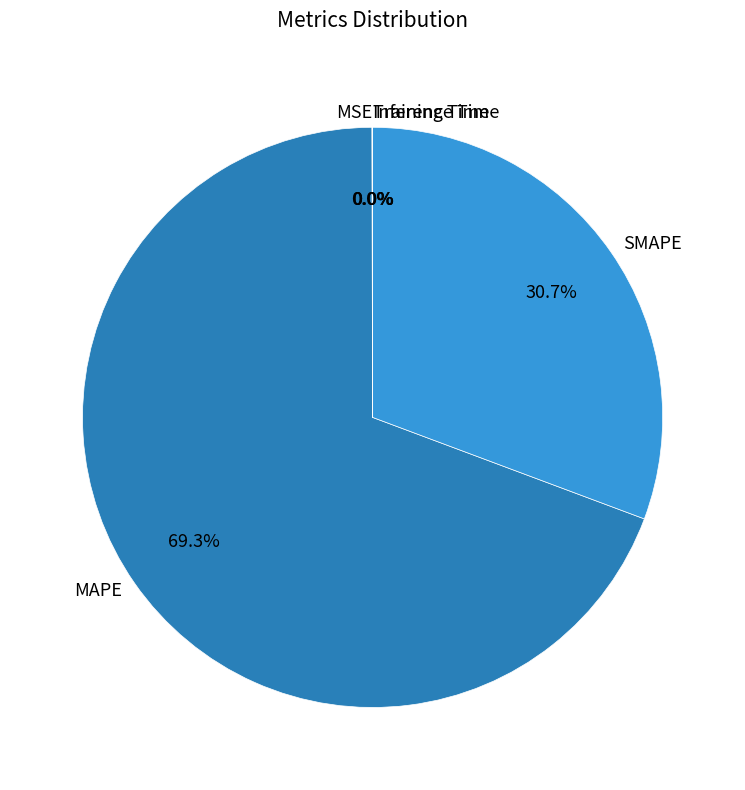

What is the largest slice in the pie chart?

MAPE